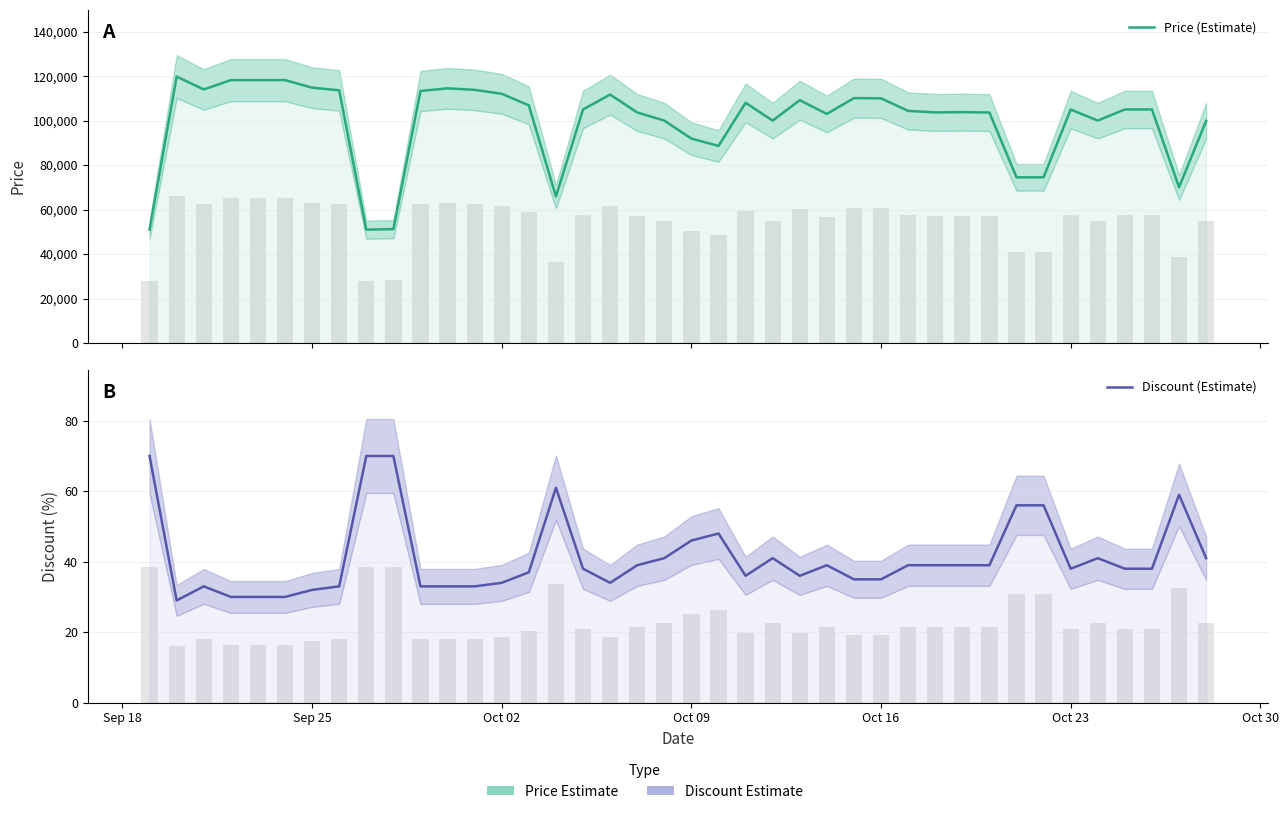

Count the number of data series in this chart.

2